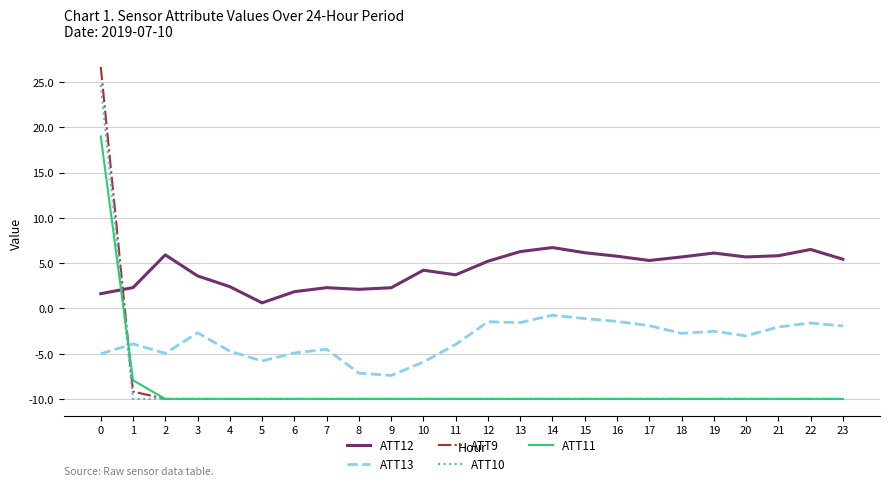

Between 16 and 19, which series saw the biggest shift?

ATT13